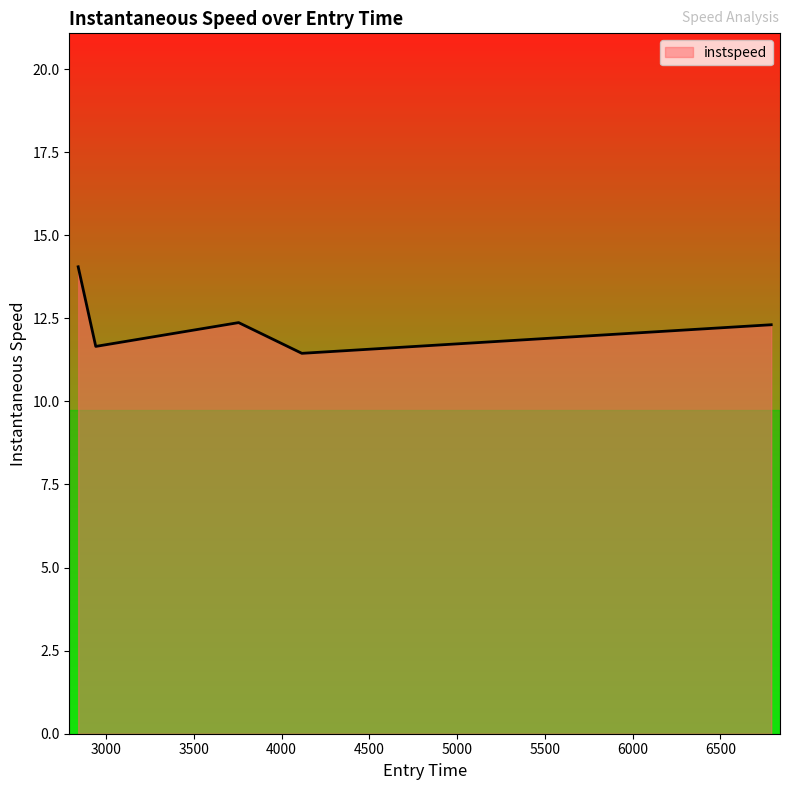

What is the smallest value displayed?

11.4